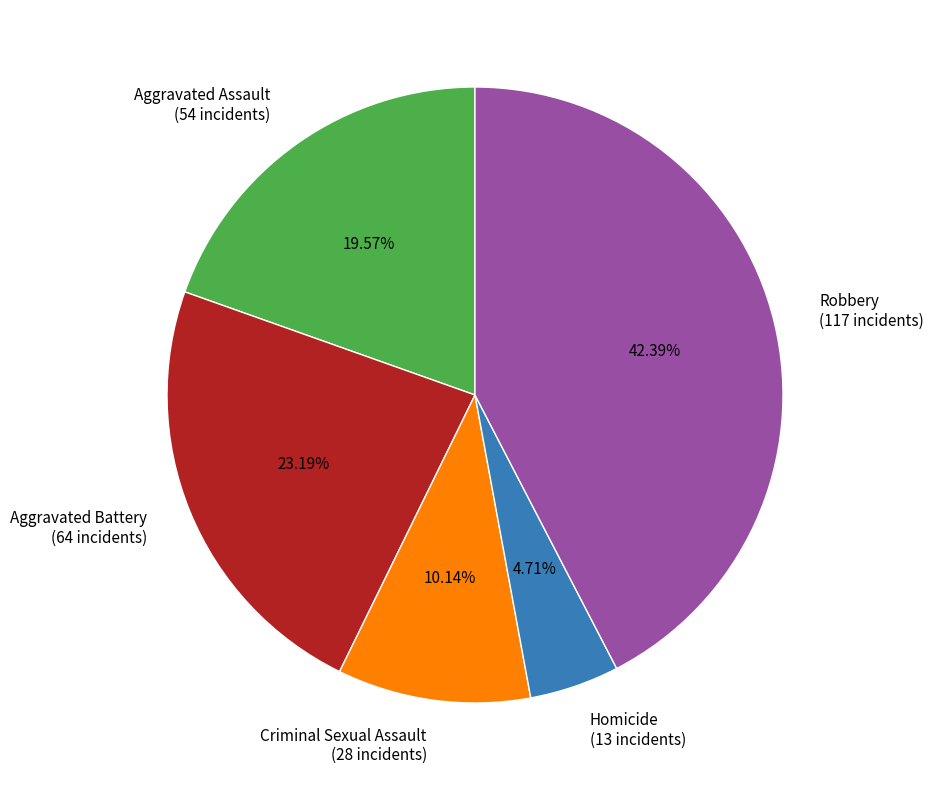

Approximately how many times larger is the value at Criminal Sexual Assault compared to Aggravated Assault?

0.5